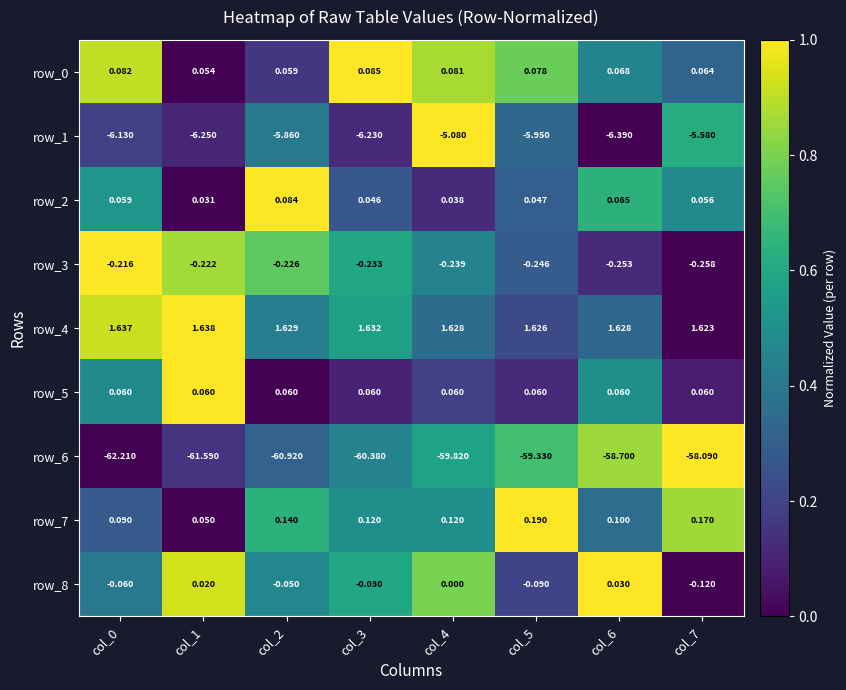

Is the value of row_5 at col_2 greater than the value of row_4 at col_5?

No